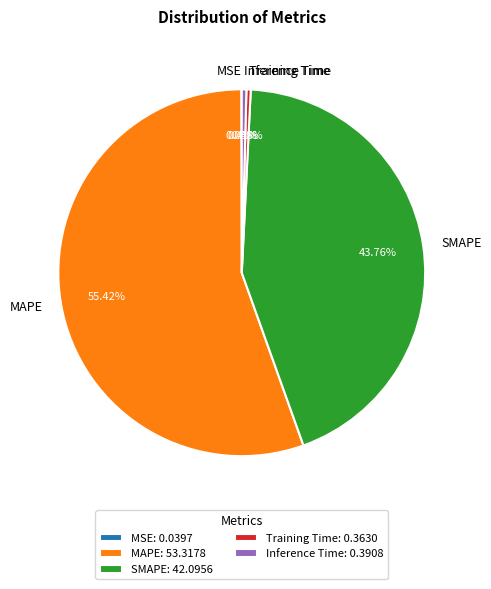

Is there any slice that represents more than half of the pie?

Yes